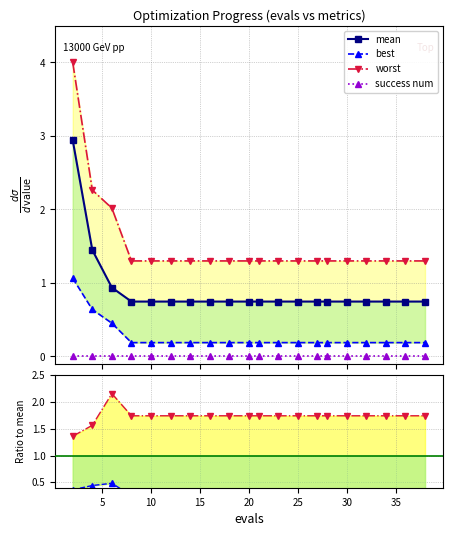

What is the difference between the second highest and second lowest values in the worst/mean series?

0.2